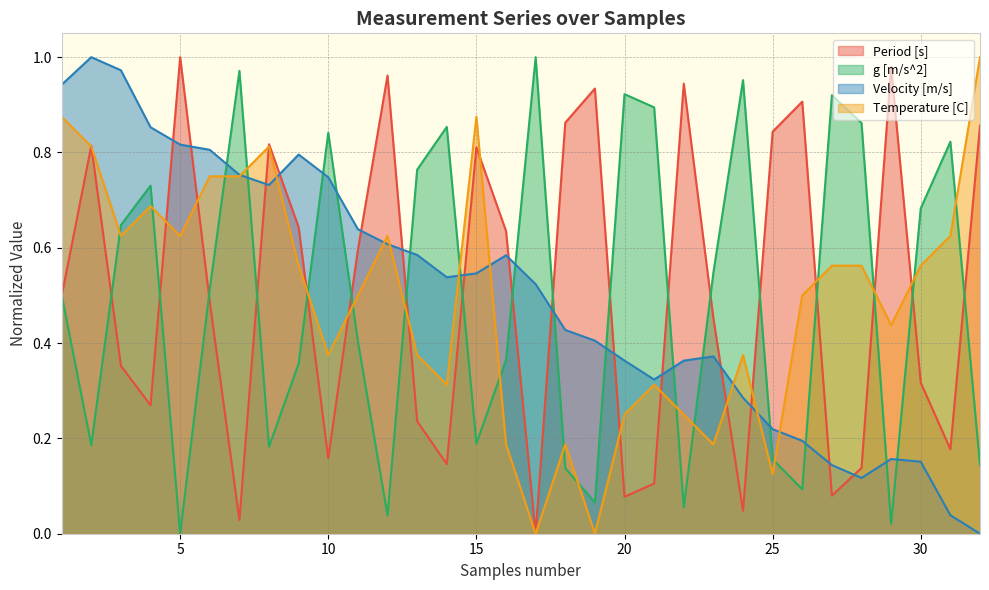

What is the value of the Velocity [m/s] point at the 24th from the left?

0.3